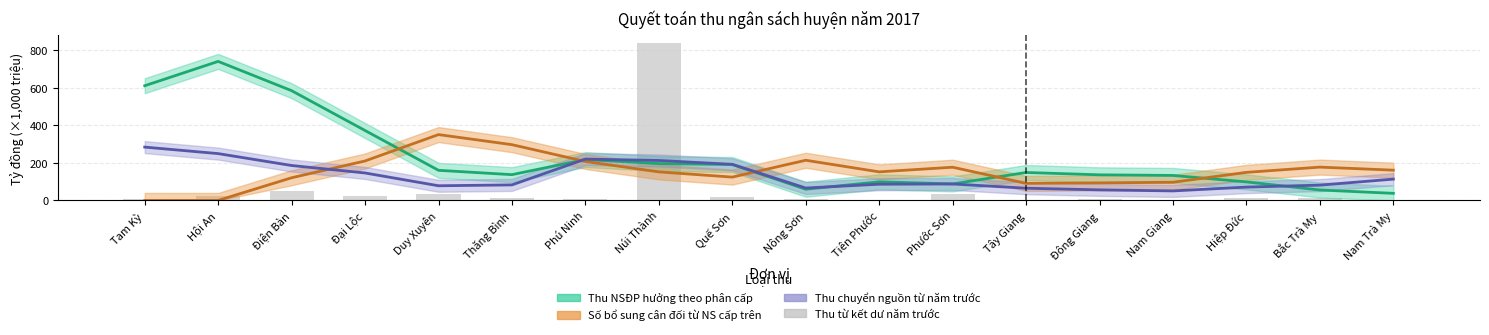

True or false: the data shows 20.5 at Duy Xuyên.

False